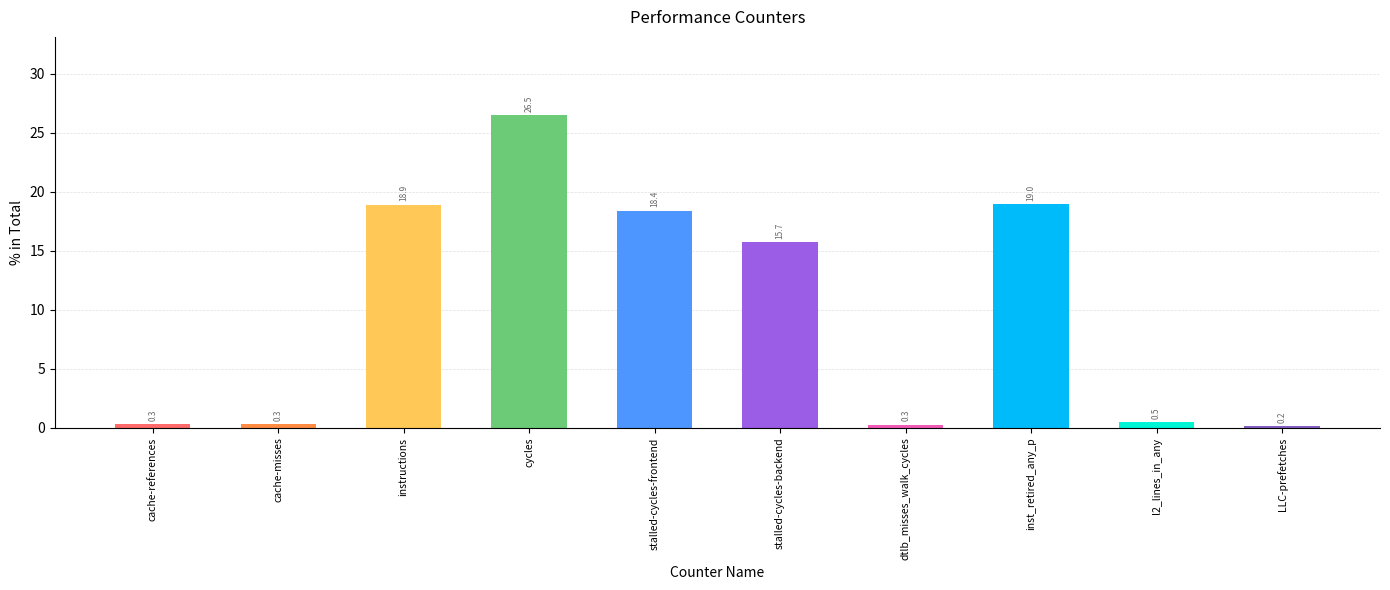

Where is the data nearest to the value 13?

stalled-cycles-backend